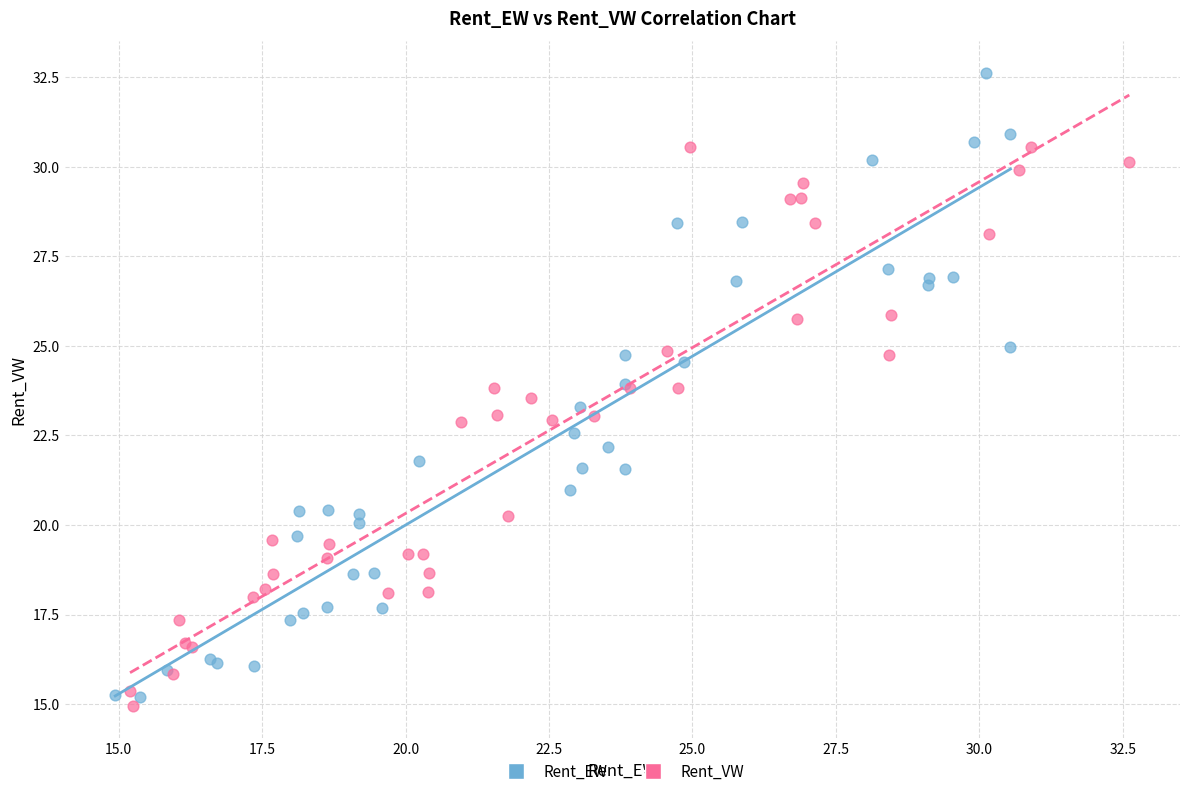

Which series reaches the maximum Y coordinate?

Rent_EW